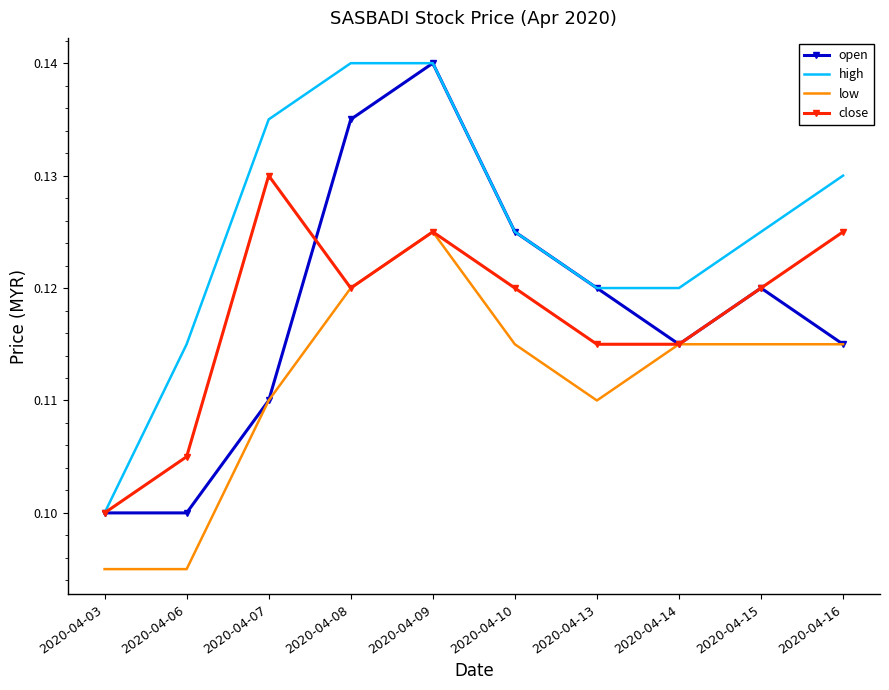

True or false: high and low intersect in this chart.

False